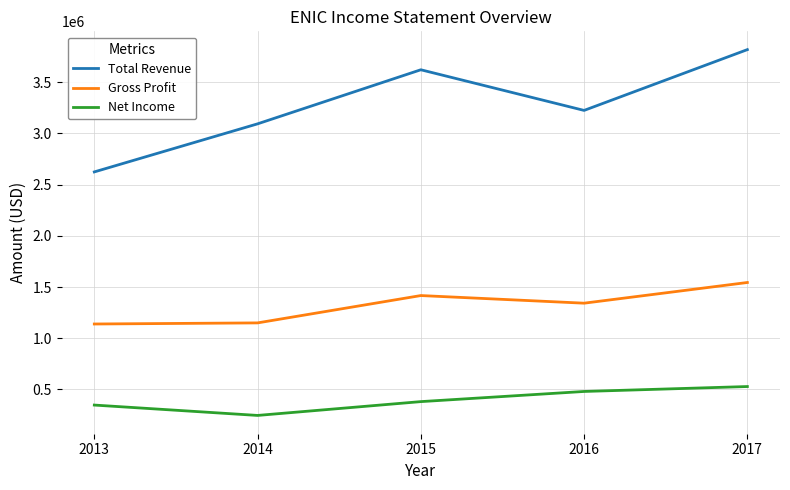

What value does the Total Revenue series have at 2013?

2624500